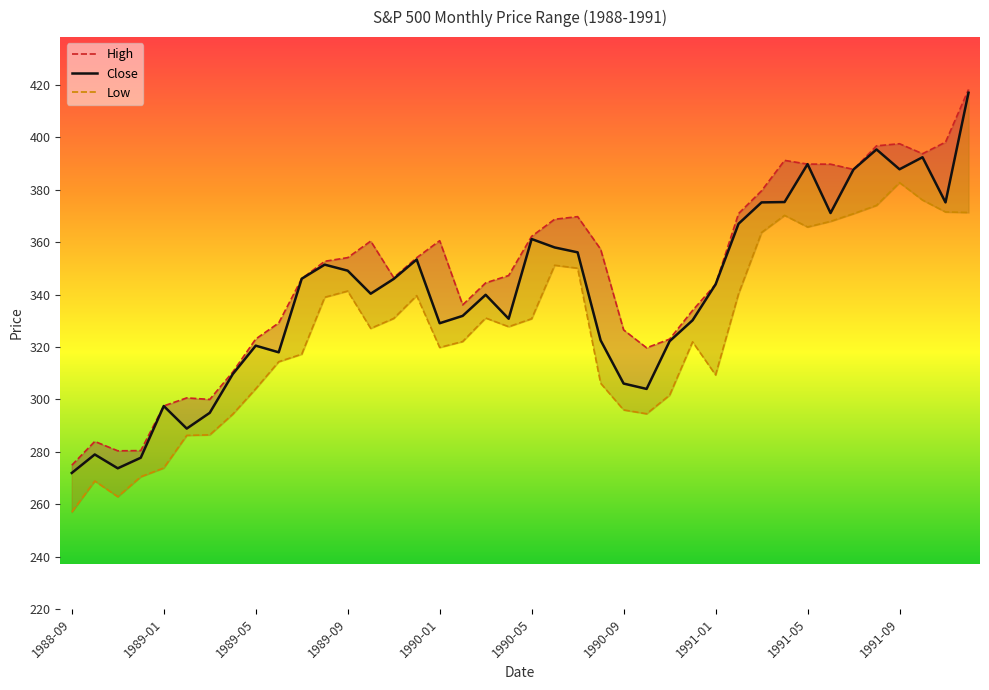

What is the sum of all High values?

13902.3